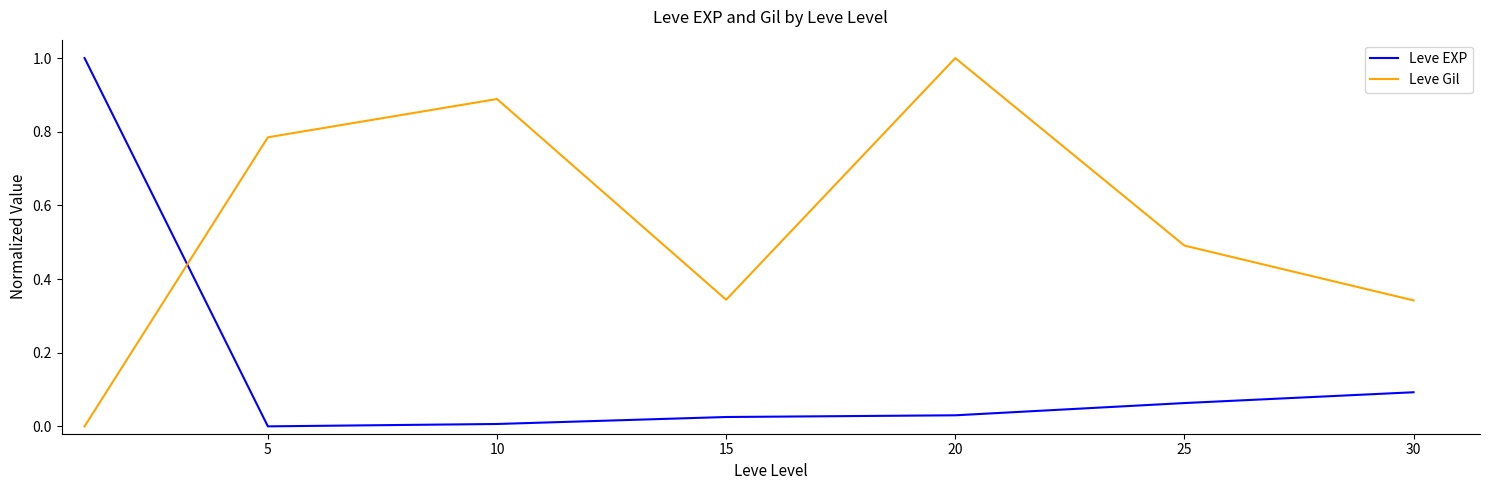

Which series ends up on top after the final intersection of Leve EXP and Leve Gil?

Leve Gil